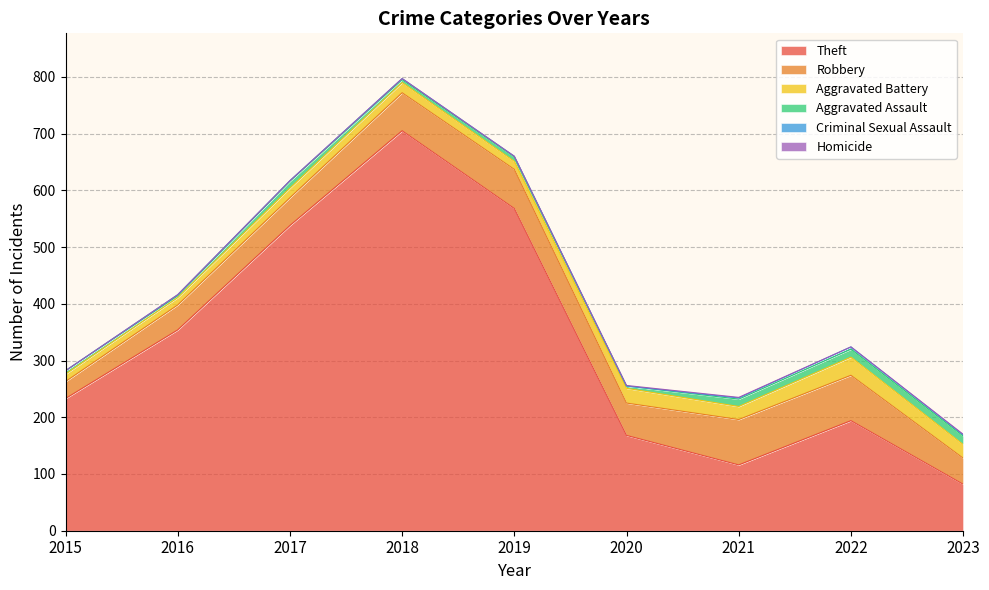

Reading right to left, list all the values displayed in this chart.

Theft: 2023=82	2022=194	2021=116	2020=168	2019=568	2018=705	2017=538	2016=354	2015=233
Robbery: 2023=46	2022=80	2021=80	2020=57	2019=69	2018=67	2017=49	2016=44	2015=30
Aggravated Battery: 2023=24	2022=32	2021=23	2020=26	2019=14	2018=18	2017=17	2016=13	2015=13
Aggravated Assault: 2023=15	2022=14	2021=13	2020=4	2019=8	2018=5	2017=12	2016=3	2015=6
Criminal Sexual Assault: 2023=2	2022=4	2021=2	2020=0	2019=1	2018=2	2017=1	2016=2	2015=0
Homicide: 2023=1	2022=0	2021=1	2020=1	2019=0	2018=0	2017=0	2016=0	2015=0